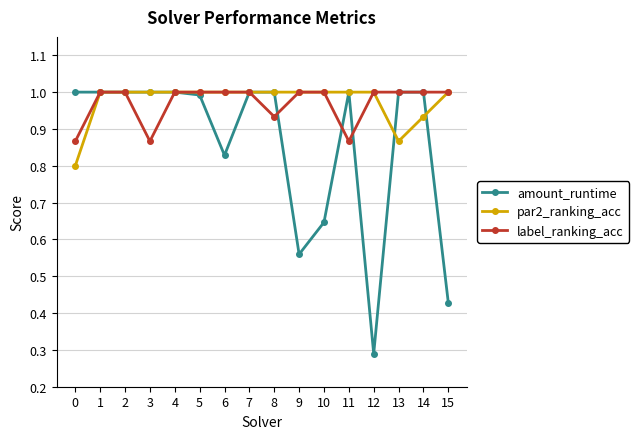

Count the number of categories in the chart.

16